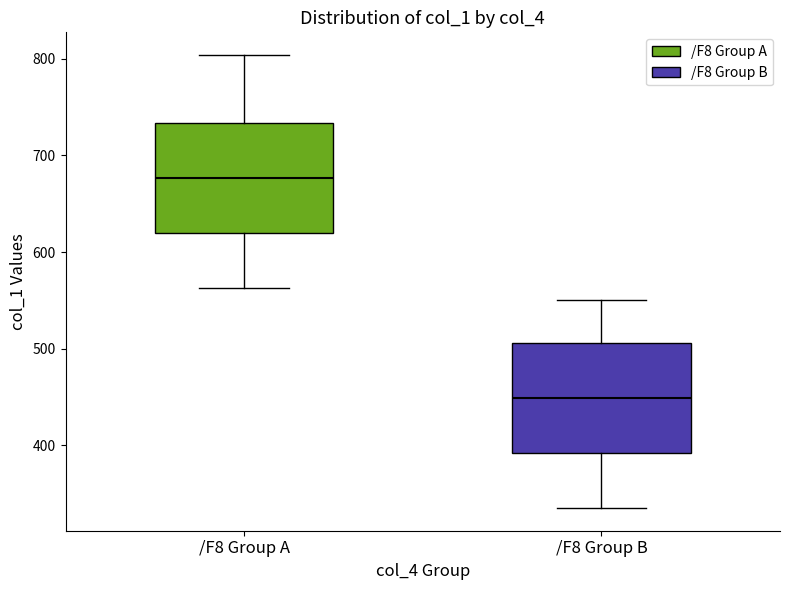

Reading left to right, transcribe this box plot: for each box, give where its median line is, the range the box spans, and where its two whiskers end, as read against the y-axis. The values are not printed on the chart, so give them approximately, as read against the axis.

/F8 Group A: median 680, box 620 to 730, whiskers 560 to 800
/F8 Group B: median 450, box 390 to 510, whiskers 340 to 550